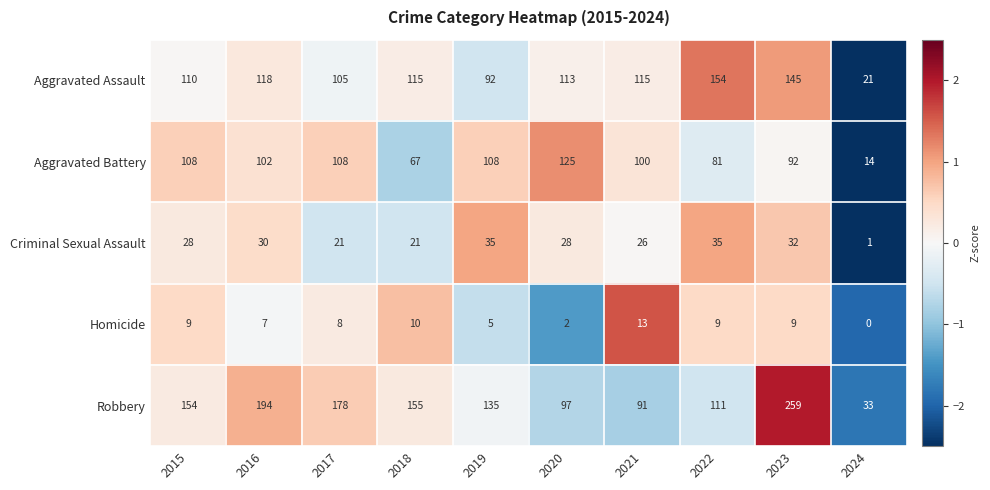

At which category is the sum across all series the highest?

2023